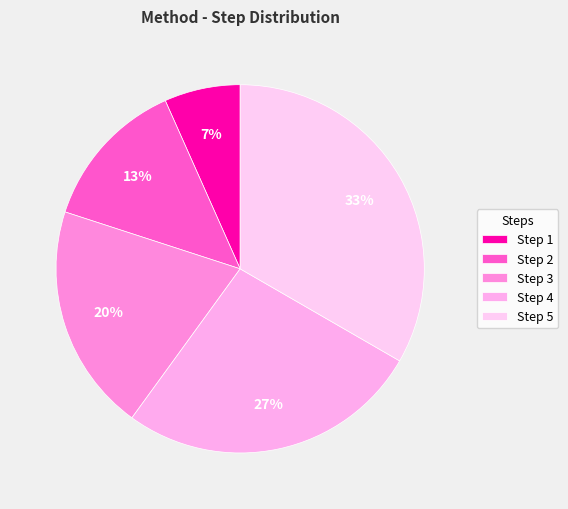

To the nearest percent, what is the average slice percentage?

20%